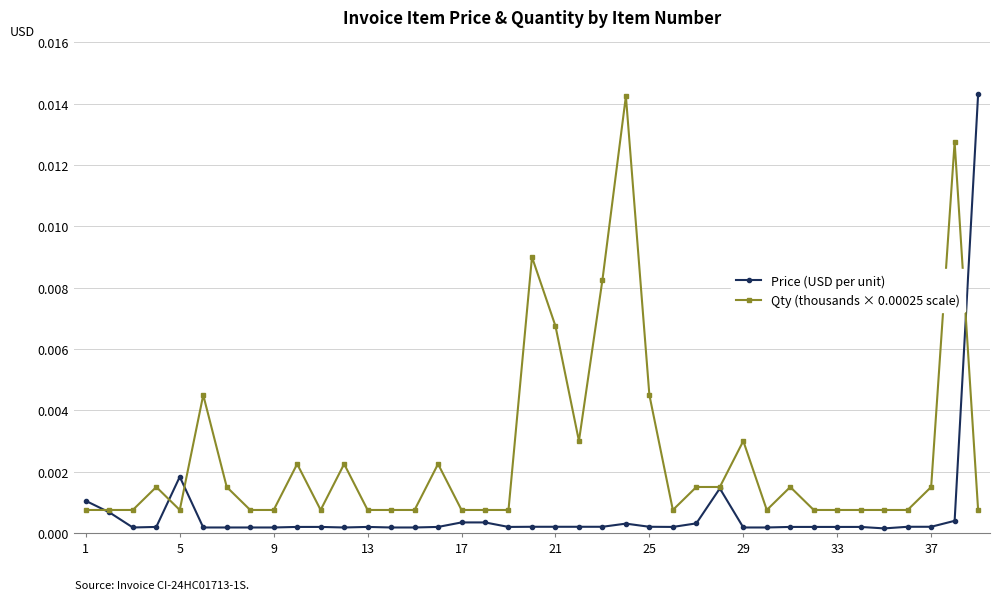

How many lines are shown in the chart?

2